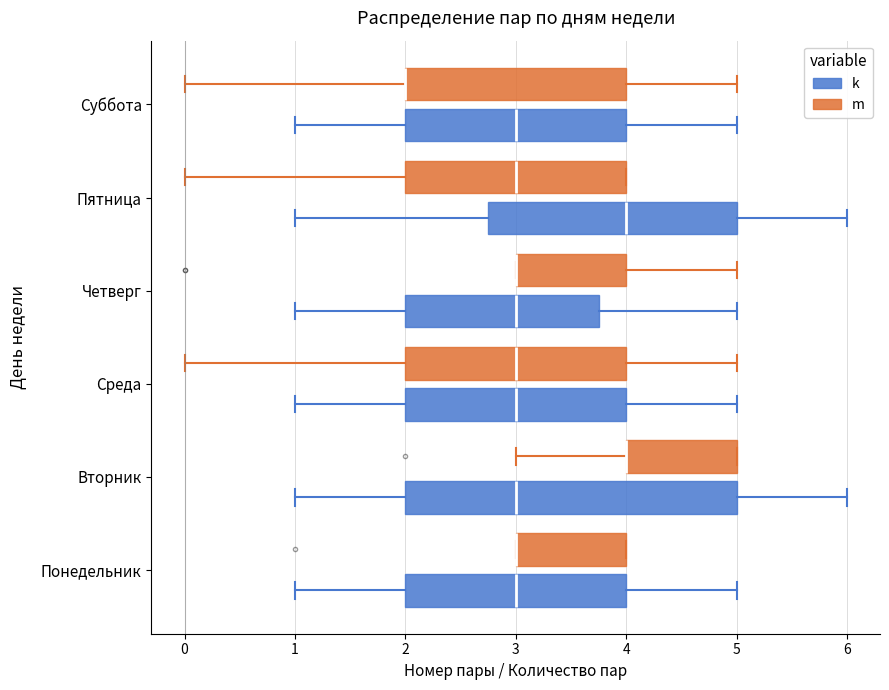

Where is the right edge of the box for Четверг (m) on the x-axis? The values are not printed on the chart, so give them approximately, as read against the axis.

4.0